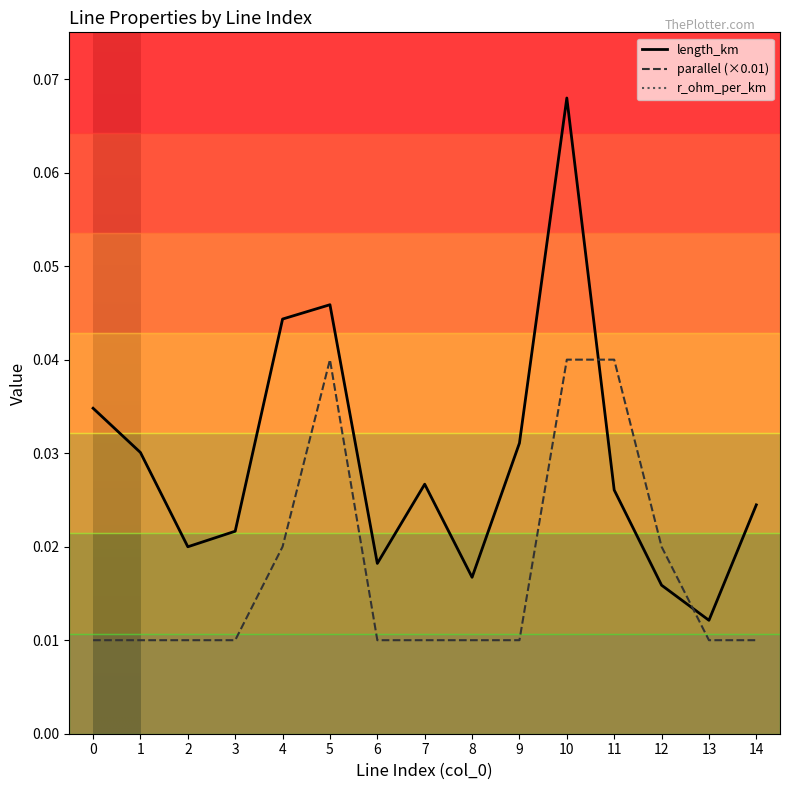

Count the number of data series in this chart.

2